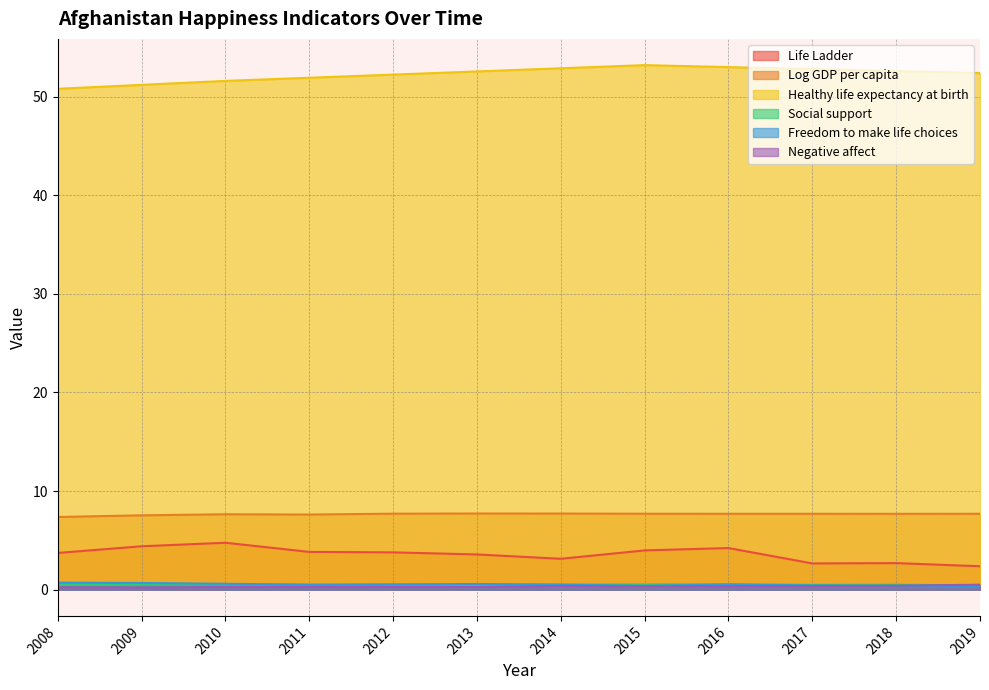

Which has a higher value, 2013 or 2015?

2015